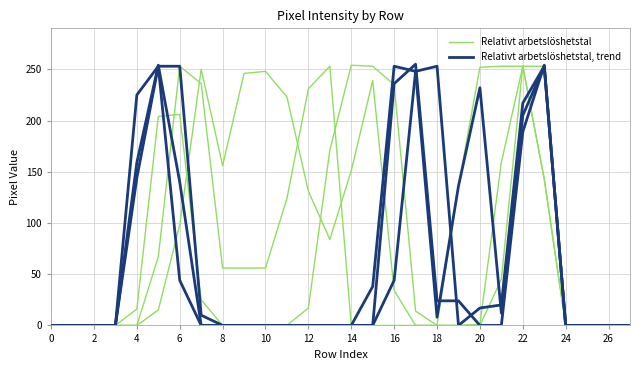

What are all the series names shown in the legend?

Relativt arbetslöshetstal, Relativt arbetslöshetstal, trend